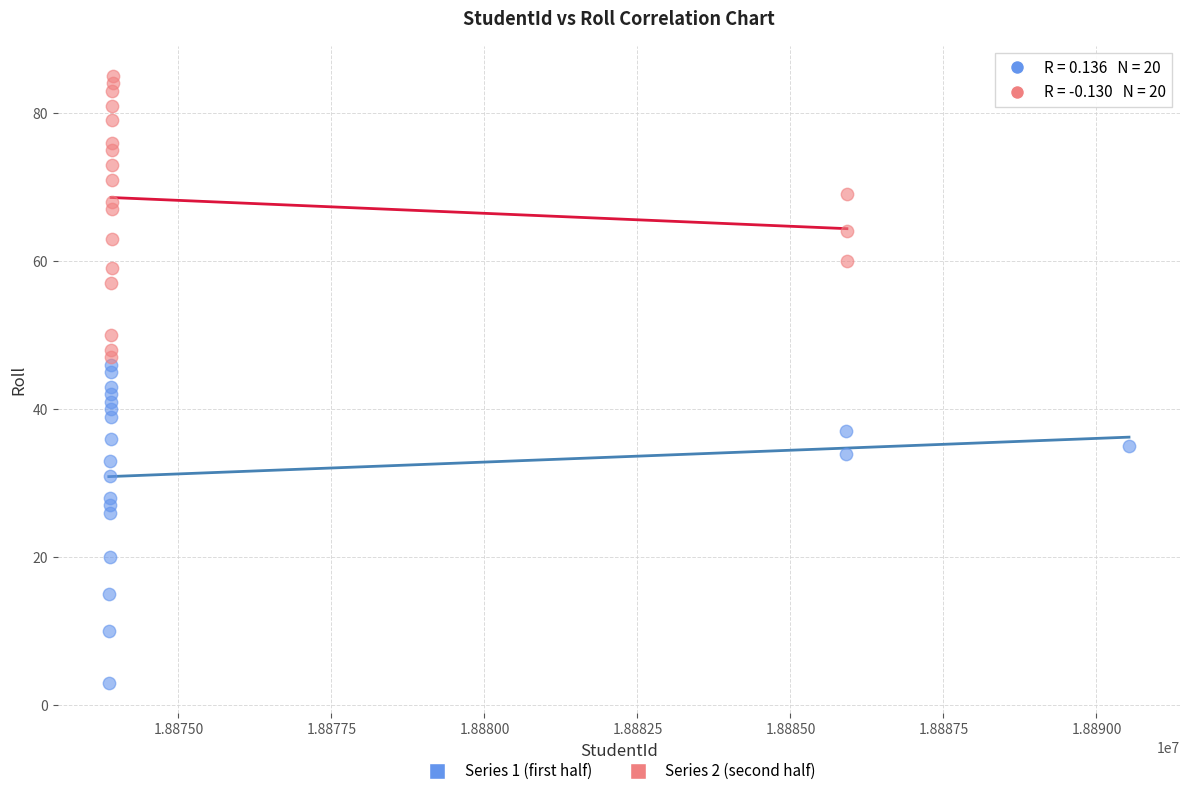

Which series contains the lowest Y value?

Series 1 (first half)